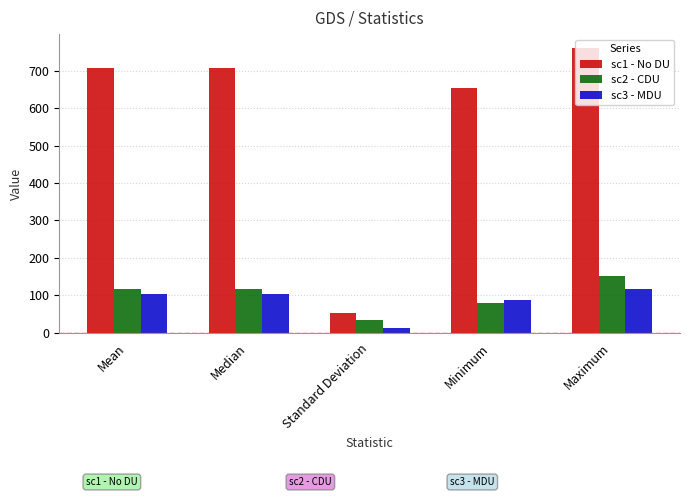

Where does the sc1 - No DU series first go above 707?

Mean